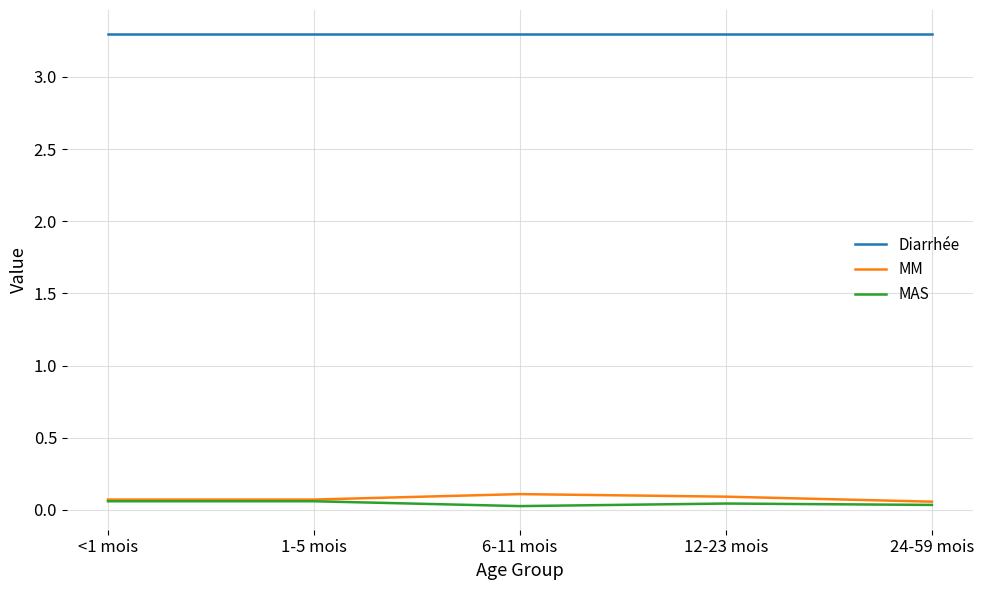

Is the value of MM at 6-11 mois greater than the value of MAS at 1-5 mois?

Yes